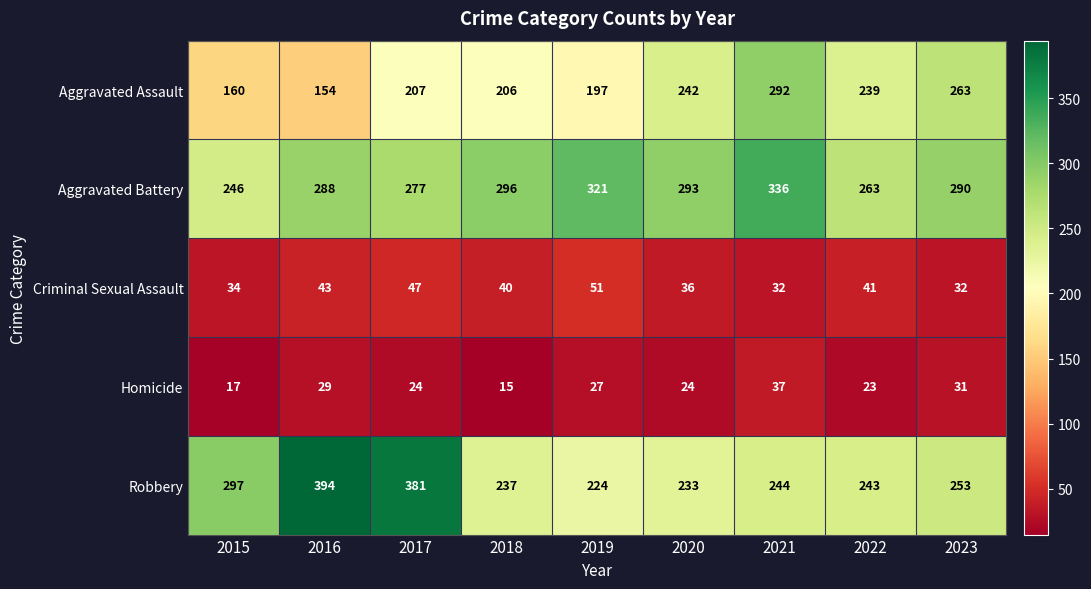

Count the Criminal Sexual Assault values in the range 34 to 43.

5